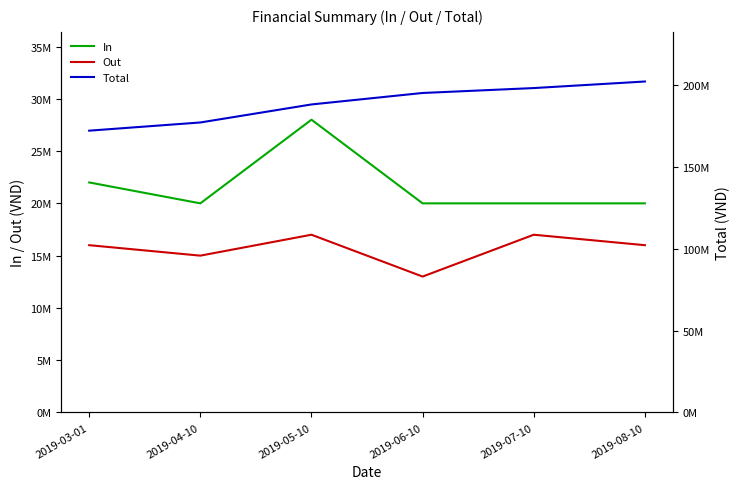

Reading left to right, list all the values displayed in this chart.

In: 2019-03-01=22000000	2019-04-10=20000000	2019-05-10=28000000	2019-06-10=20000000	2019-07-10=20000000	2019-08-10=20000000
Out: 2019-03-01=16000000	2019-04-10=15000000	2019-05-10=17000000	2019-06-10=13000000	2019-07-10=17000000	2019-08-10=16000000
Total: 2019-03-01=172000000	2019-04-10=177000000	2019-05-10=188000000	2019-06-10=195000000	2019-07-10=198000000	2019-08-10=202000000